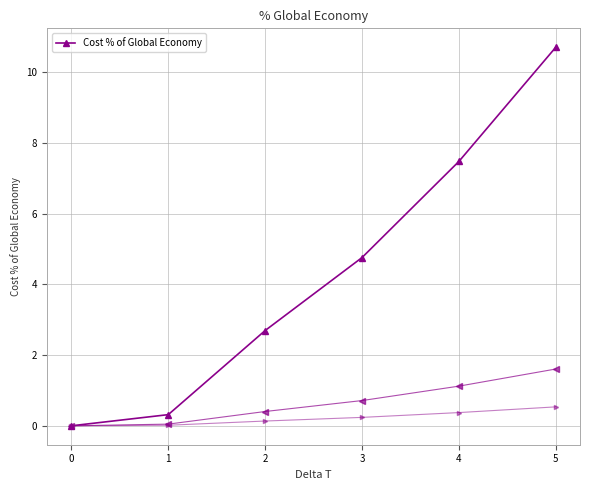

List the labels in order of value, largest first.

5, 4, 3, 2, 1, 0